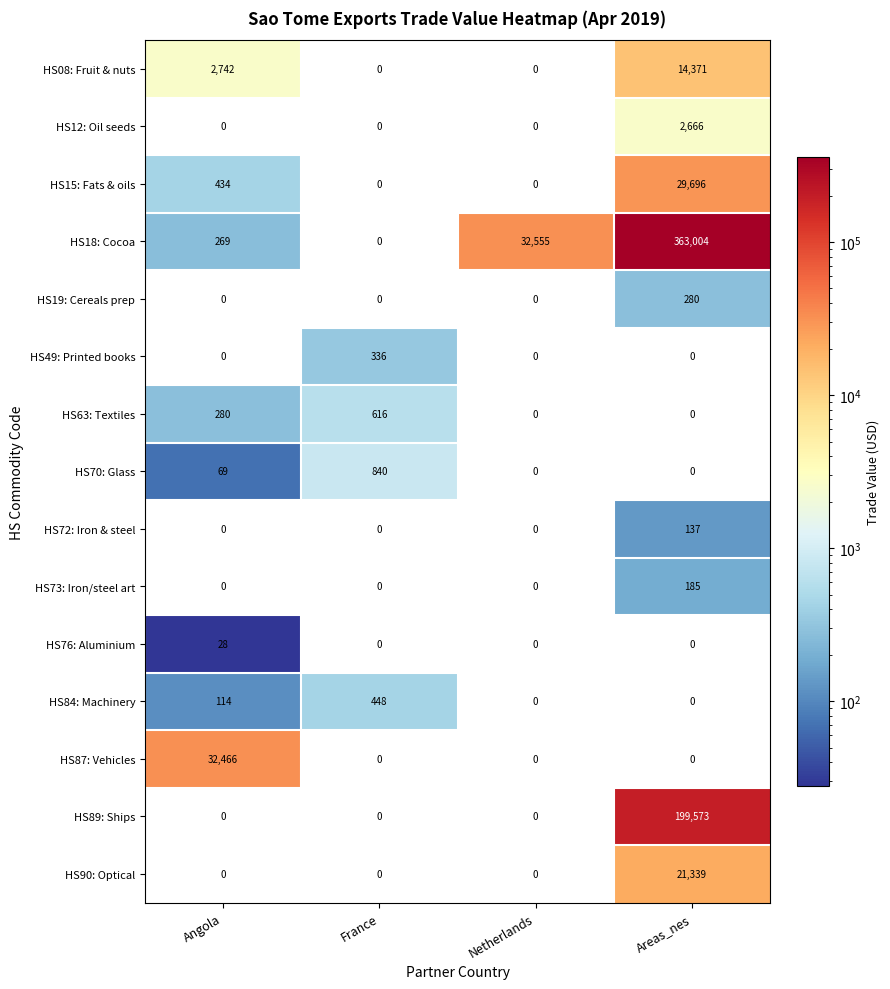

Count the number of categories in the chart.

4